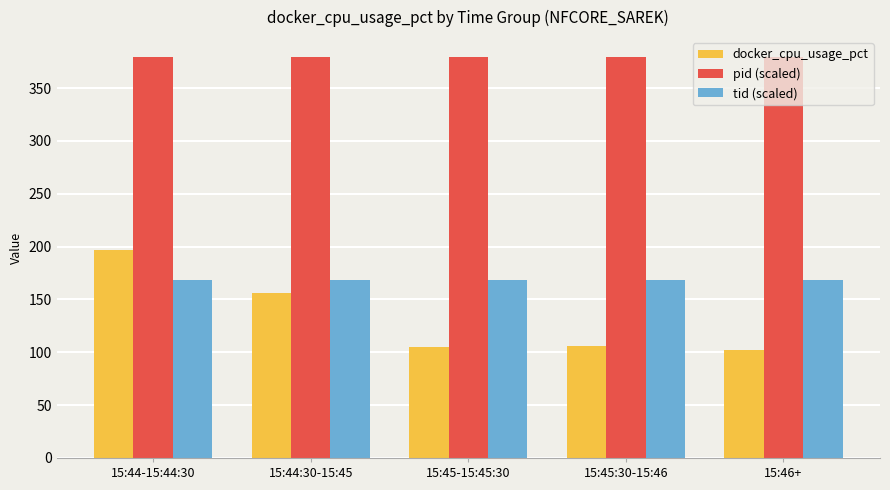

Does the chart contain any negative values?

No